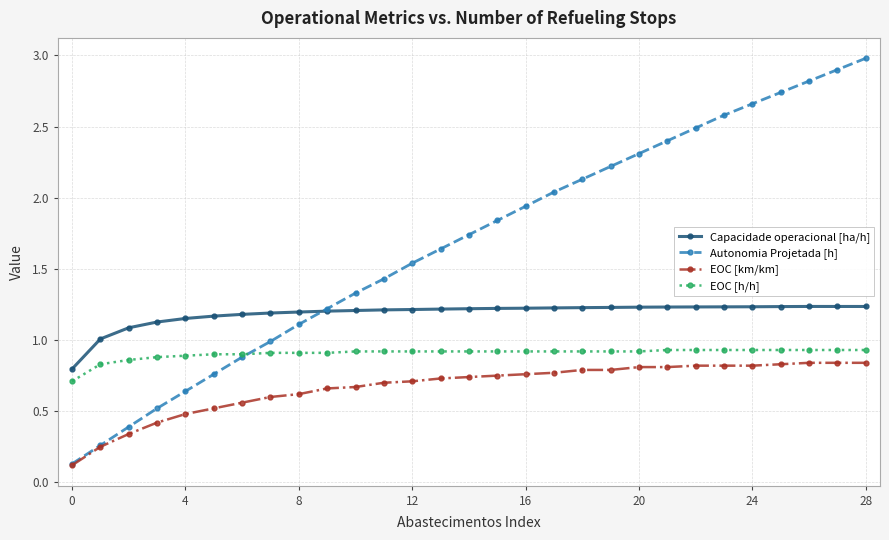

Which series ends up on top after the final intersection of Autonomia Projetada [h] and EOC [h/h]?

Autonomia Projetada [h]